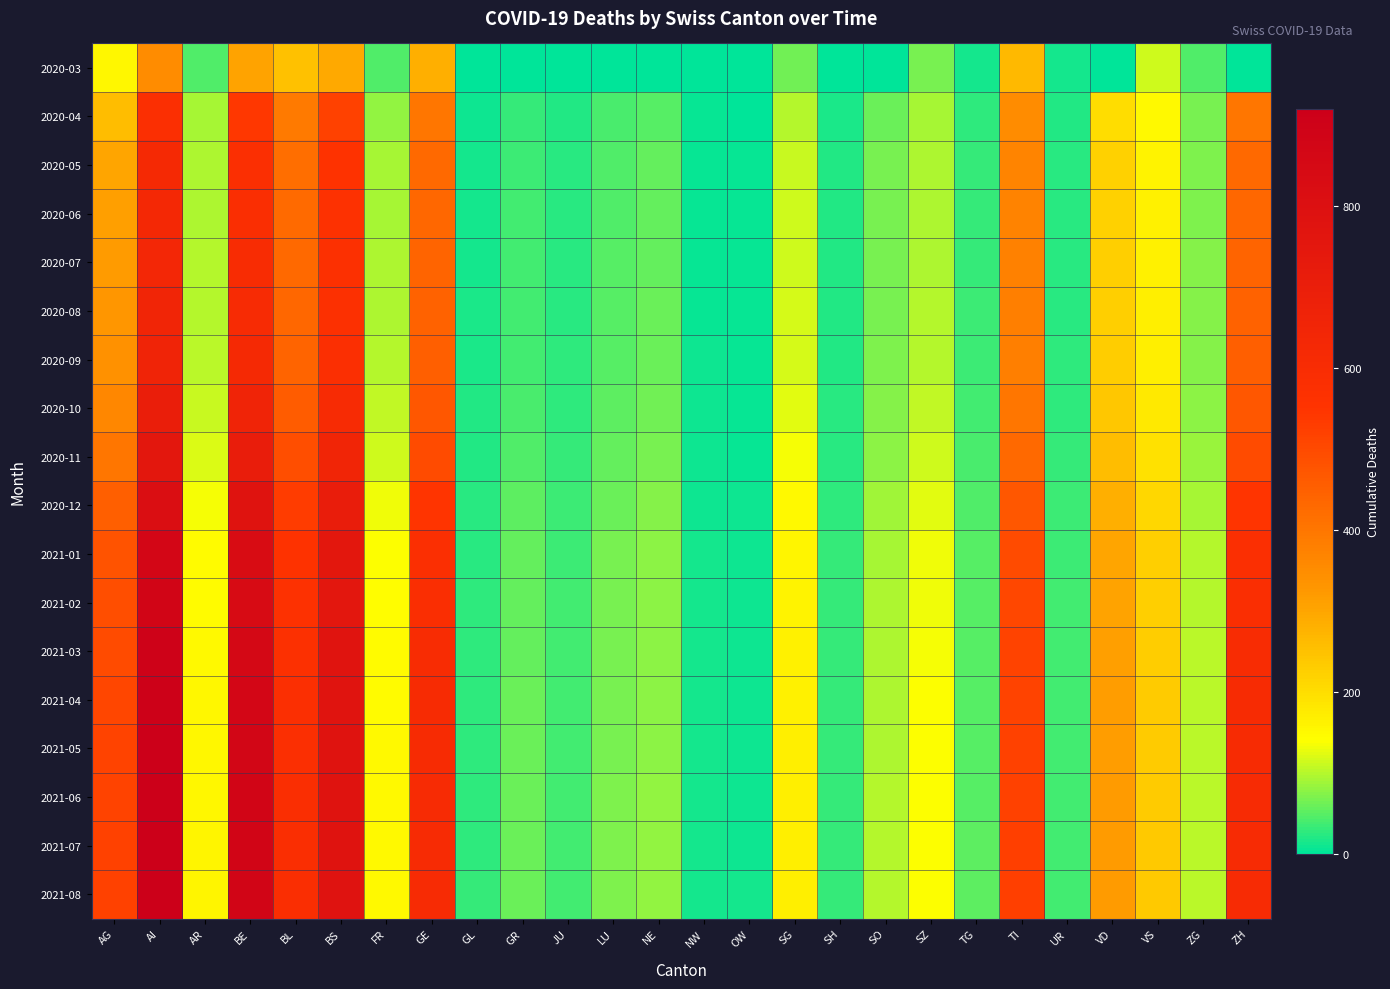

At which category is the sum across all series the highest?

AI